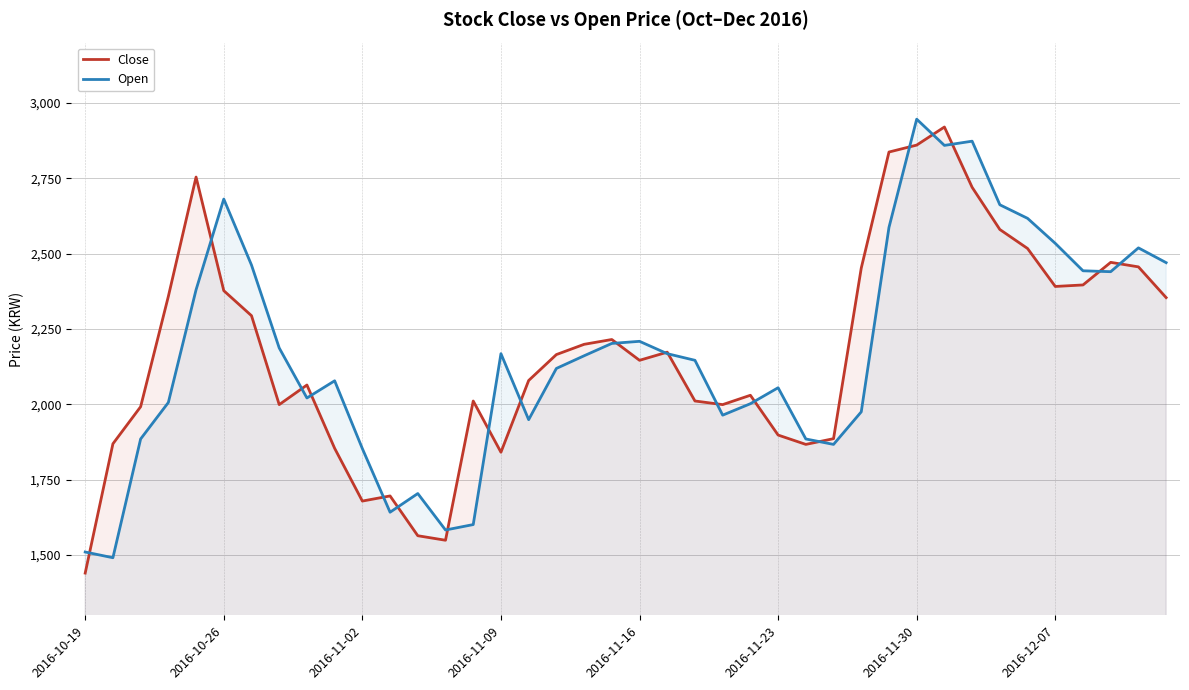

How many lines are shown in the chart?

2